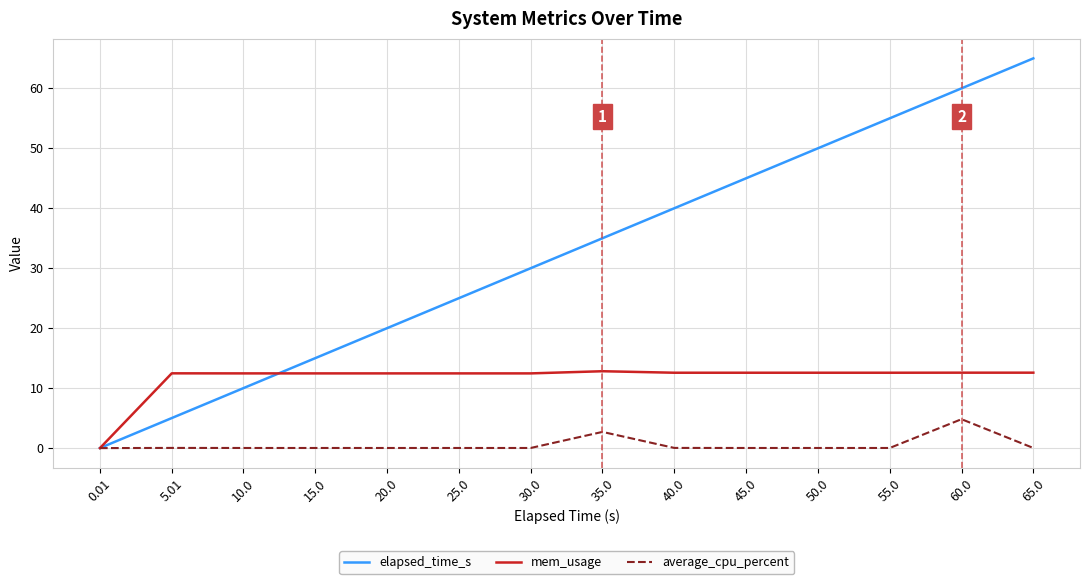

What are all the series names shown in the legend?

elapsed_time_s, mem_usage, average_cpu_percent